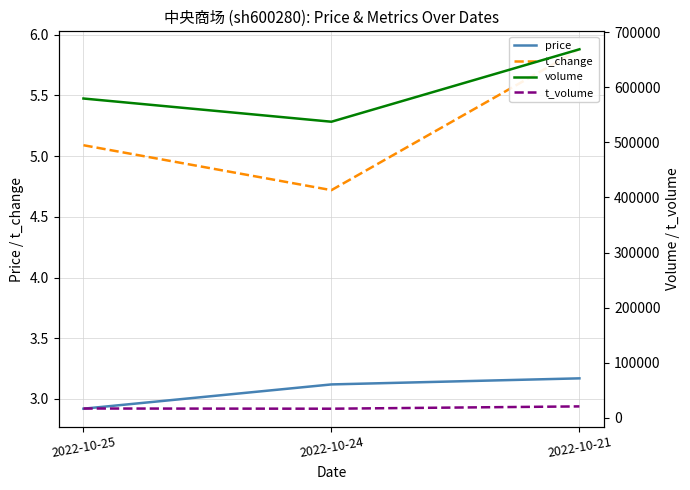

How many lines are shown in the chart?

4